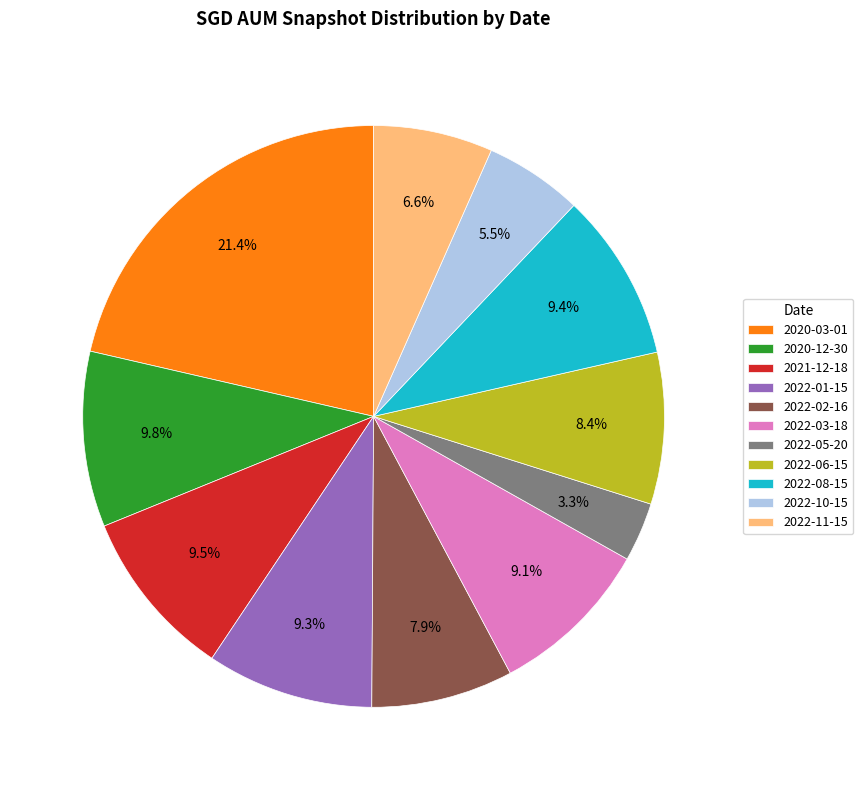

Is it true that 2021-12-18 is 1% of the pie?

False